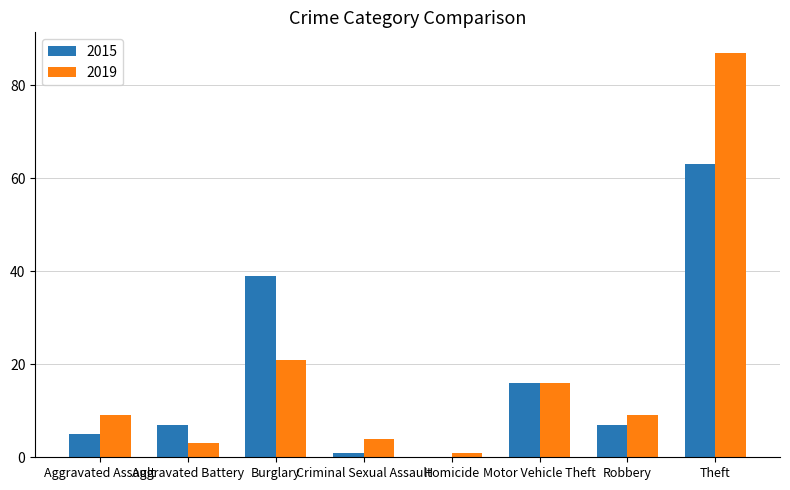

What is the sum of all 2019 values?

150